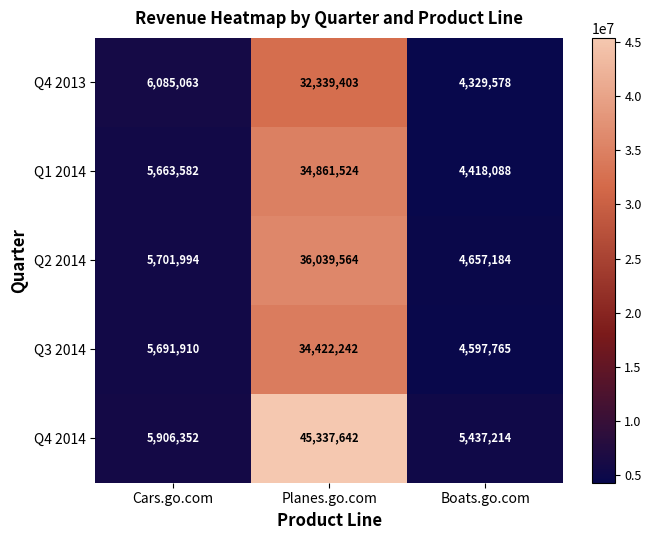

How many distinct data groups are displayed?

5